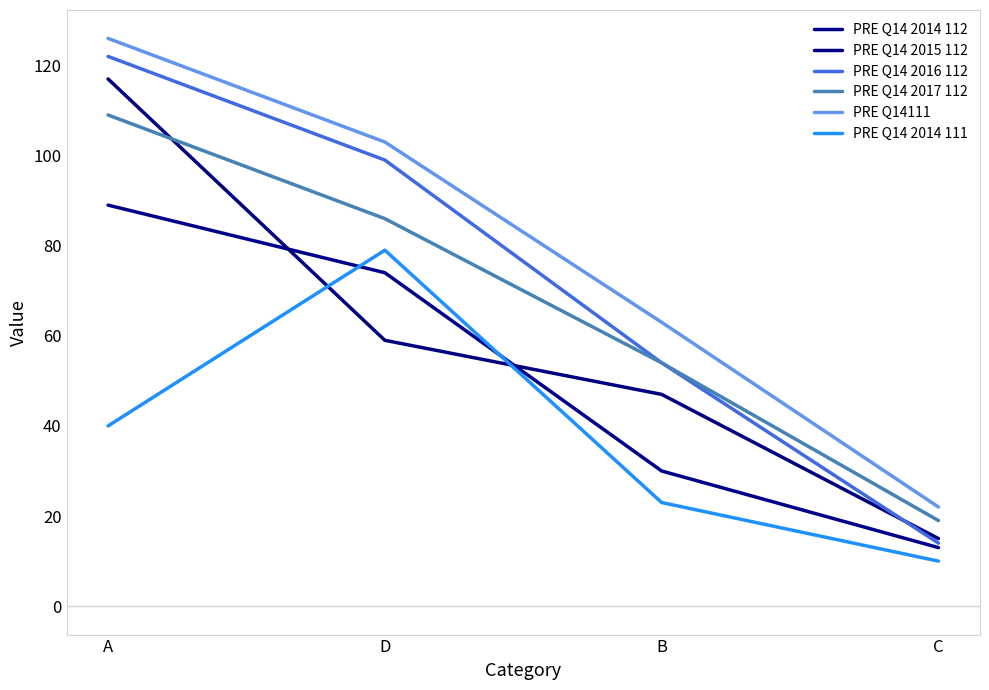

How many intersections are there between PRE Q14 2014 112 and PRE Q14 2015 112?

2